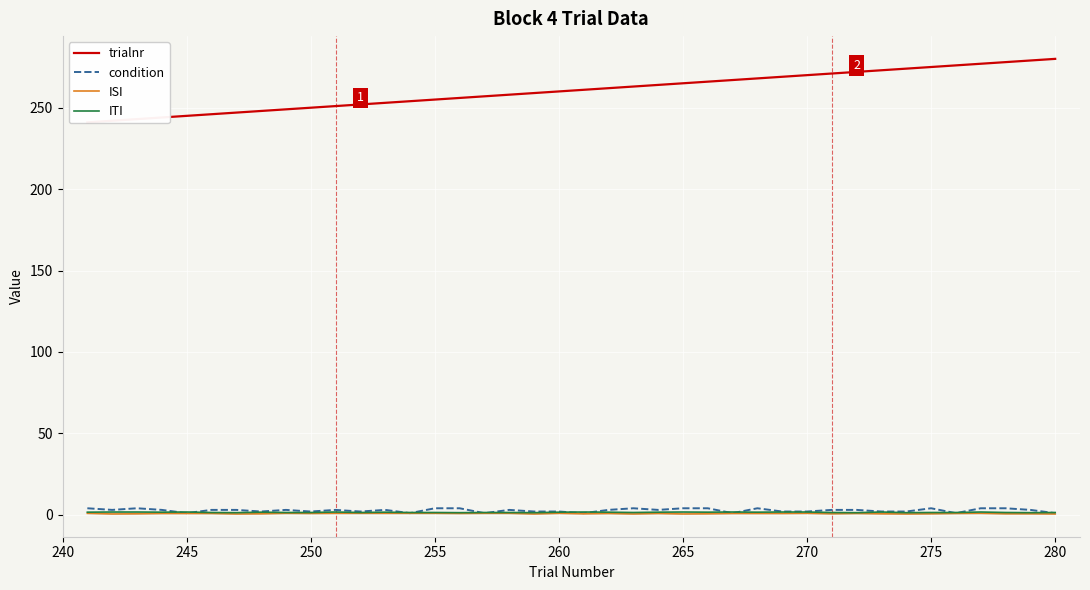

True or false: ITI has more than 1 interior local peaks.

True